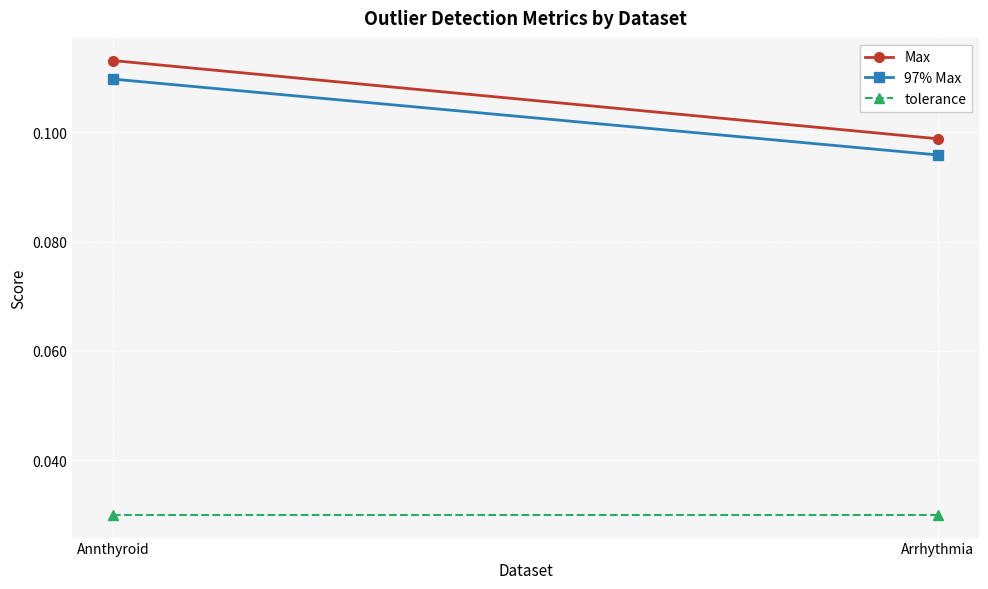

Which series changed the most between Annthyroid and Arrhythmia?

Max